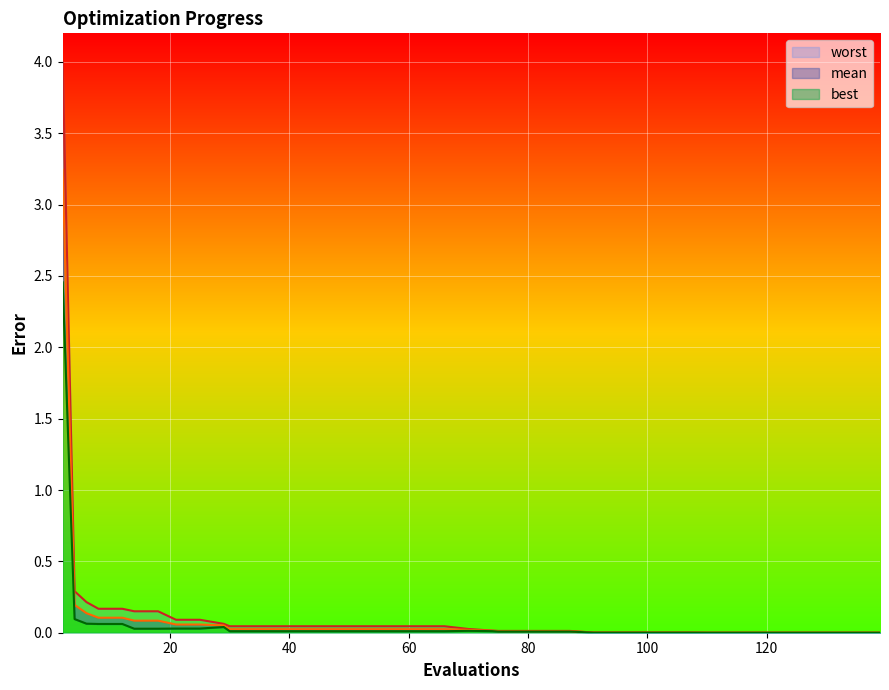

Which series changed the most between 83 and 122?

worst